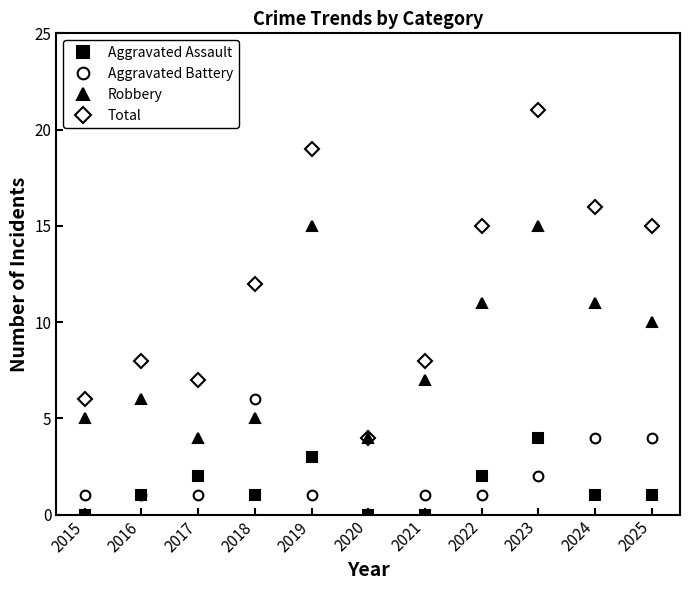

Reading left to right, what are all the values shown in this chart?

Aggravated Assault: 2015=0	2016=1	2017=2	2018=1	2019=3	2020=0	2021=0	2022=2	2023=4	2024=1	2025=1
Aggravated Battery: 2015=1	2016=1	2017=1	2018=6	2019=1	2020=0	2021=1	2022=1	2023=2	2024=4	2025=4
Robbery: 2015=5	2016=6	2017=4	2018=5	2019=15	2020=4	2021=7	2022=11	2023=15	2024=11	2025=10
Total: 2015=6	2016=8	2017=7	2018=12	2019=19	2020=4	2021=8	2022=15	2023=21	2024=16	2025=15